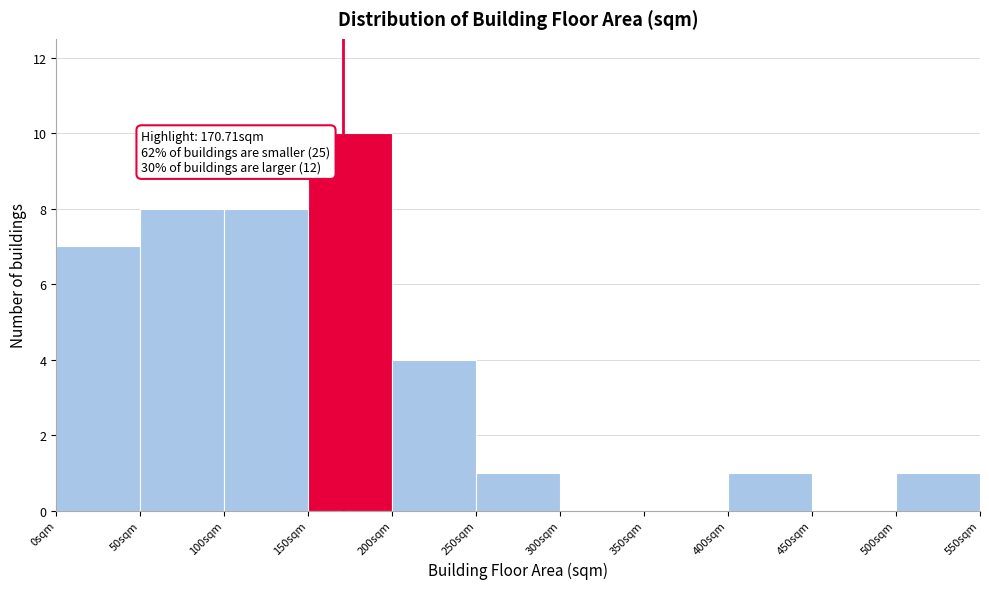

Which range on the x-axis has the tallest bar?

150 to 200